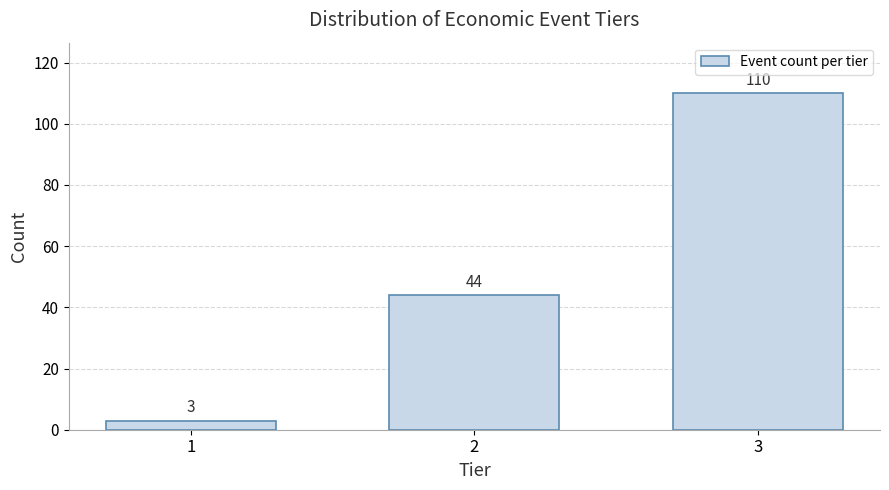

Reading left to right, extract all data points from this chart.

1=3	2=44	3=110